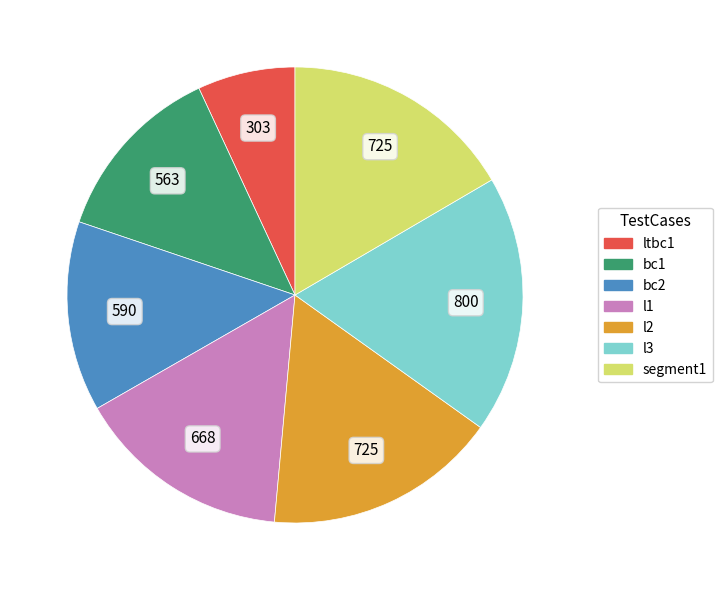

The segment1 slice represents 17% of the pie. True or false?

True